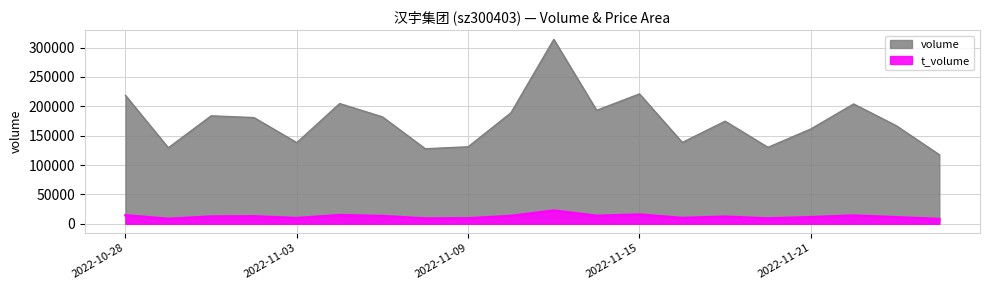

Which series has the widest spread of values?

volume